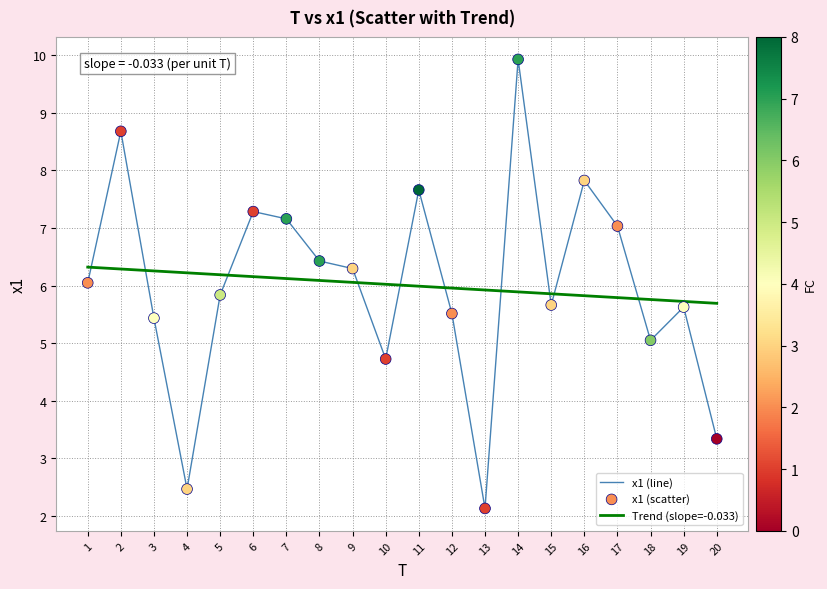

Is the value of Trend (slope=-0.033) at 7 greater than the value of x1 (line) at 8?

No